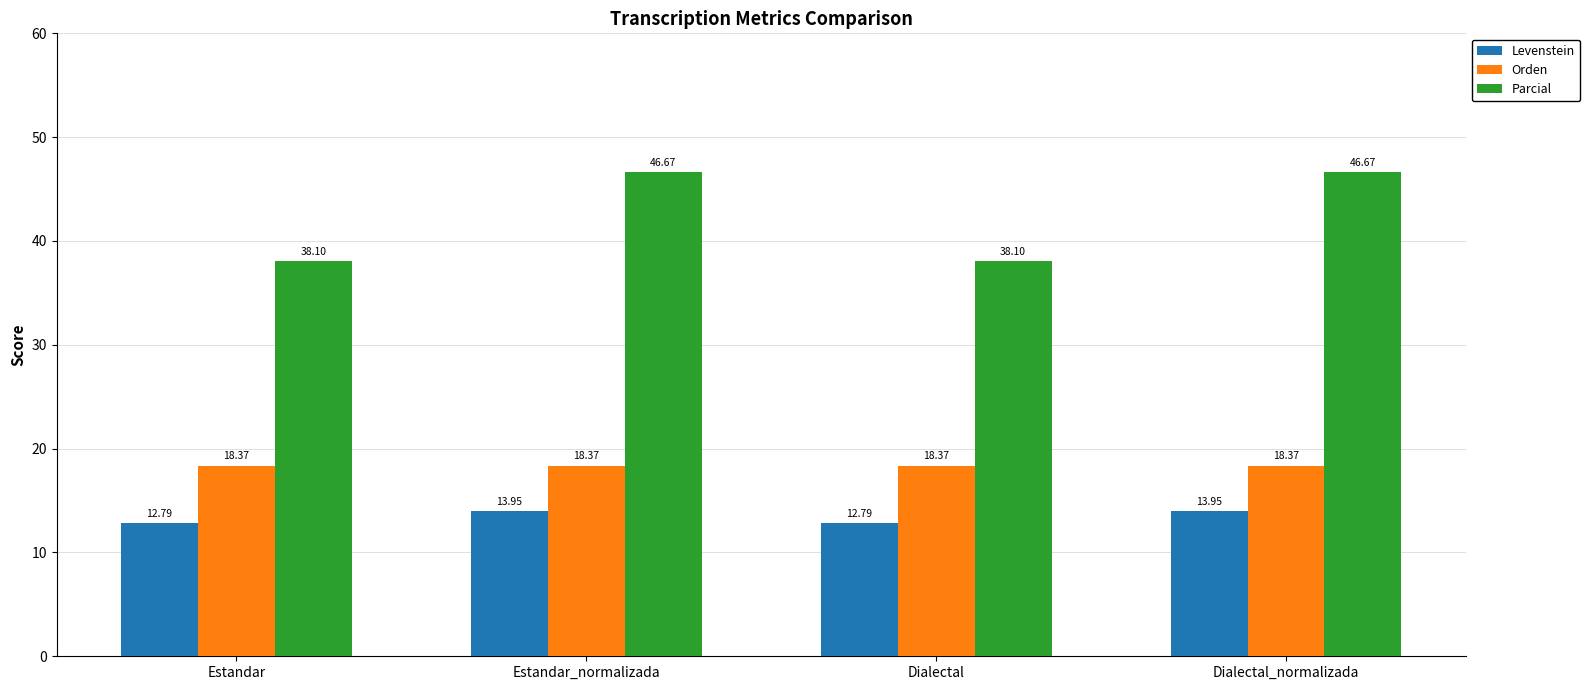

How many data points in Parcial are less than 46?

2